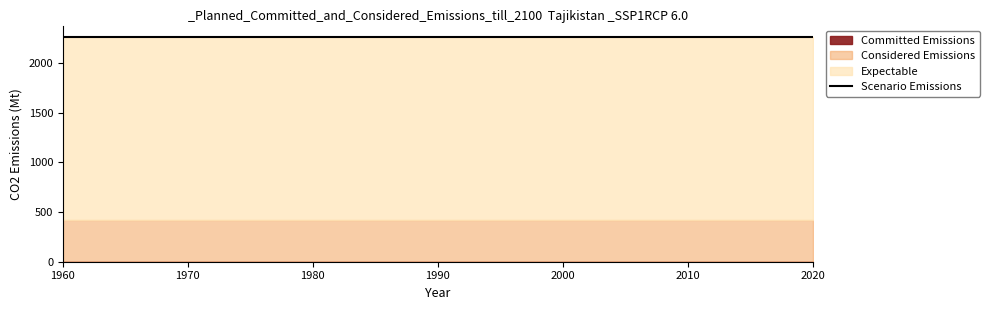

The value of Expectable at 1965 is 1841. True or false?

True